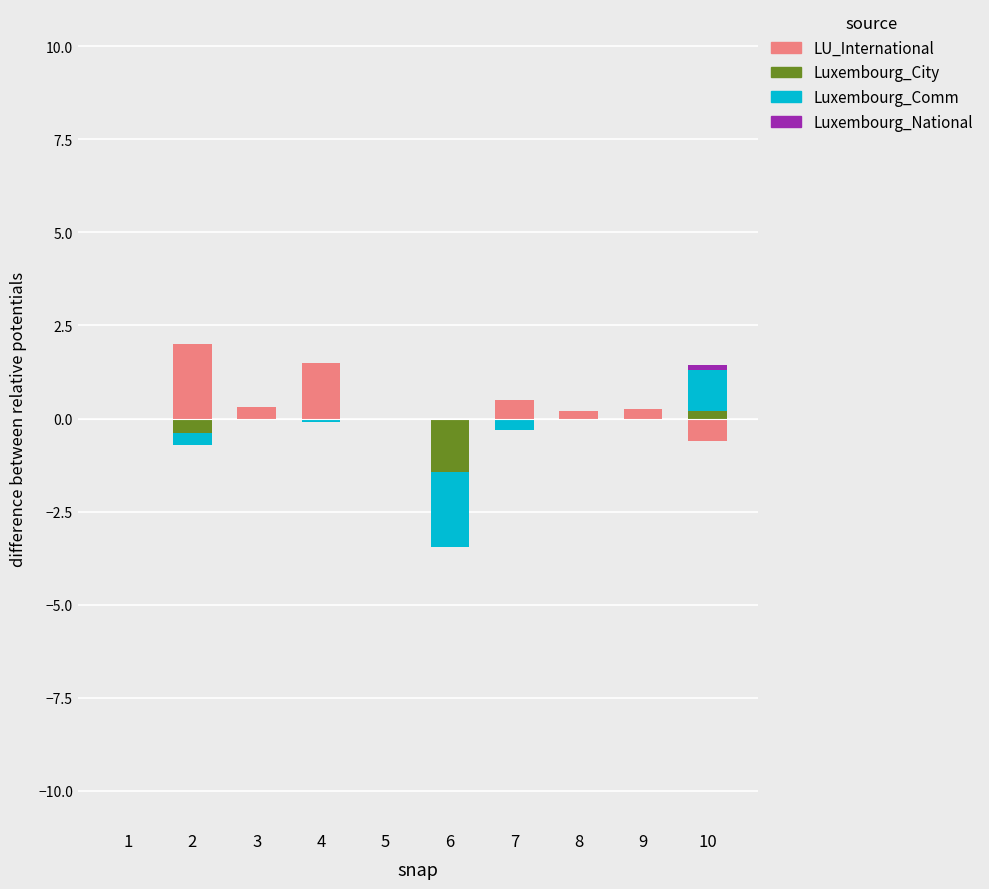

At which label is Luxembourg_City closest to 0?

1